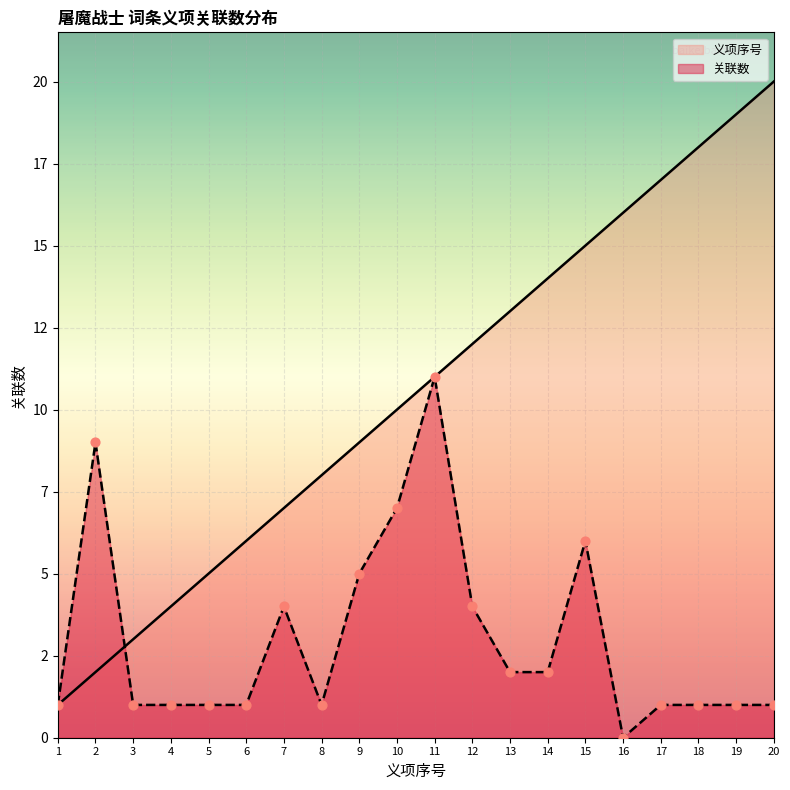

What is the total value across all series at 4?

5